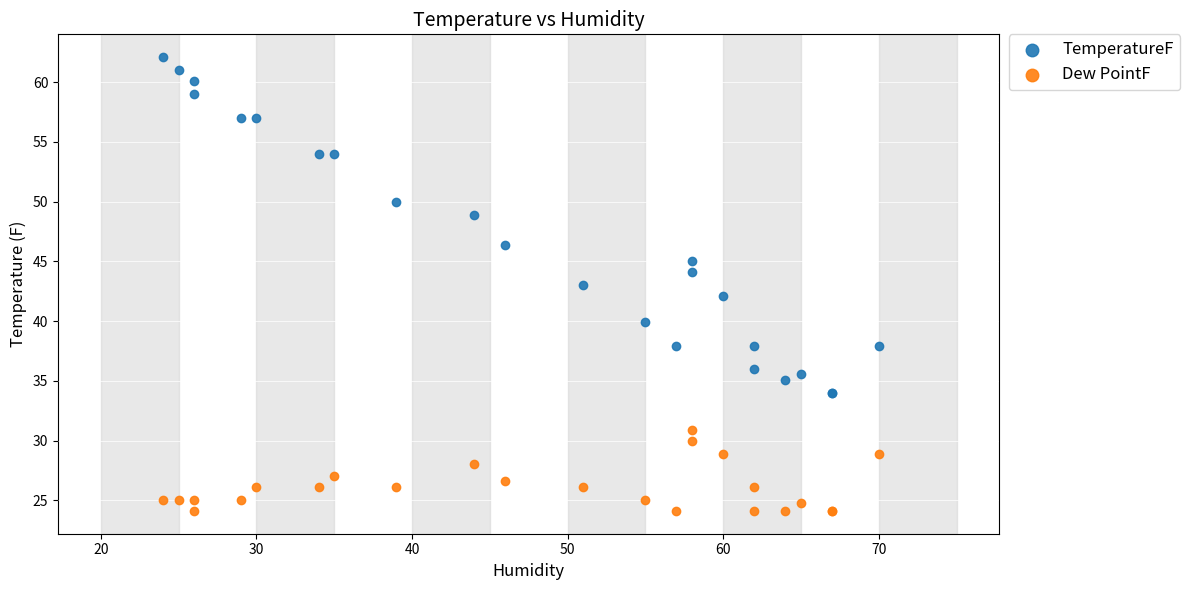

Which series reaches the maximum Y coordinate?

TemperatureF